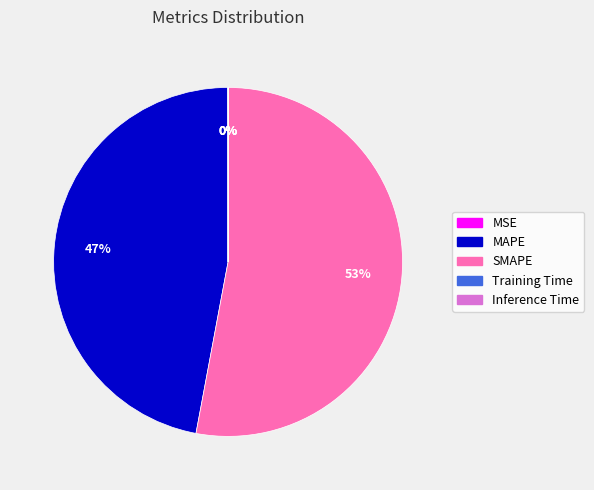

Is there a majority slice in this chart?

Yes